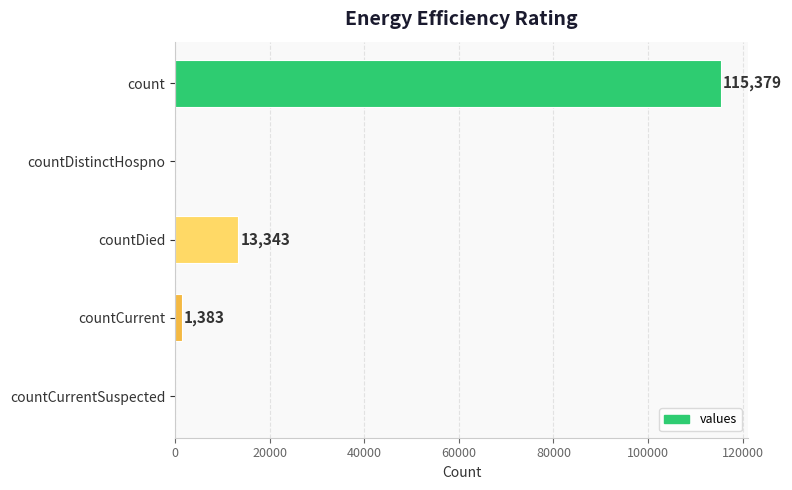

Where is the data nearest to the value 57689?

countDied